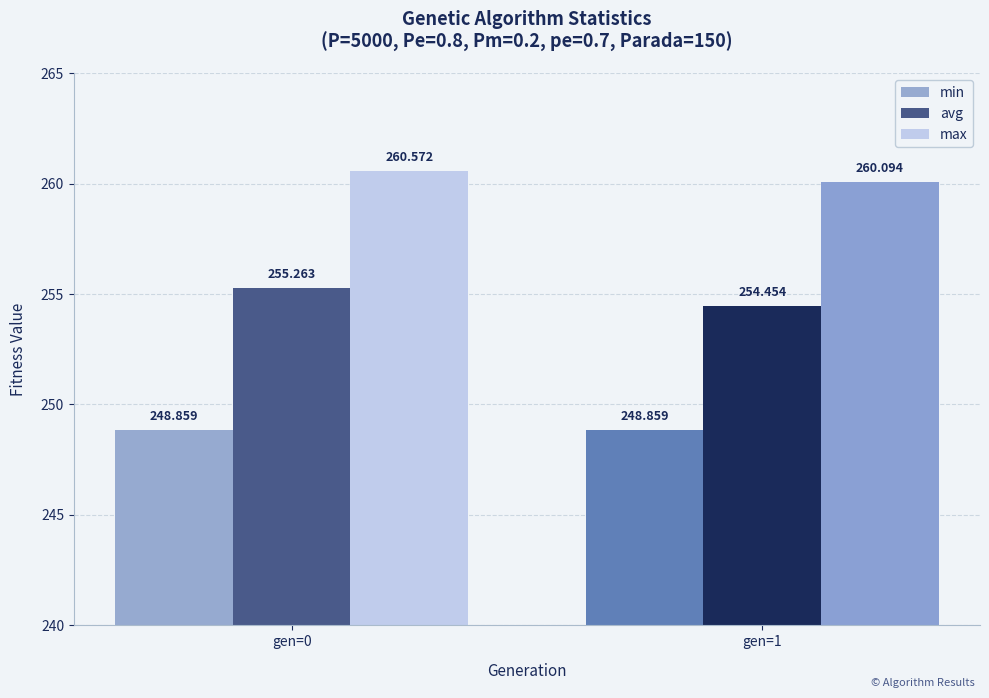

What is the minimum value shown in the chart?

248.9